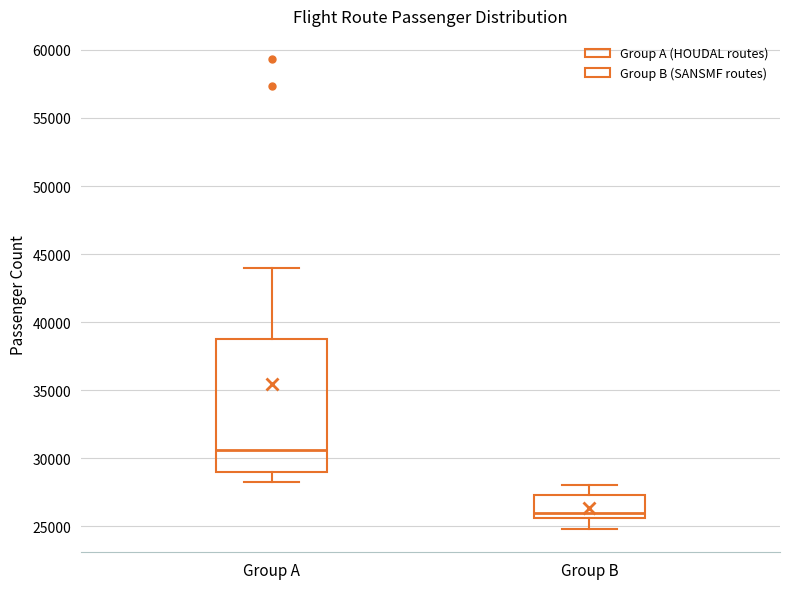

Comparing the boxes themselves (not the whiskers), which one is the tallest?

Group A